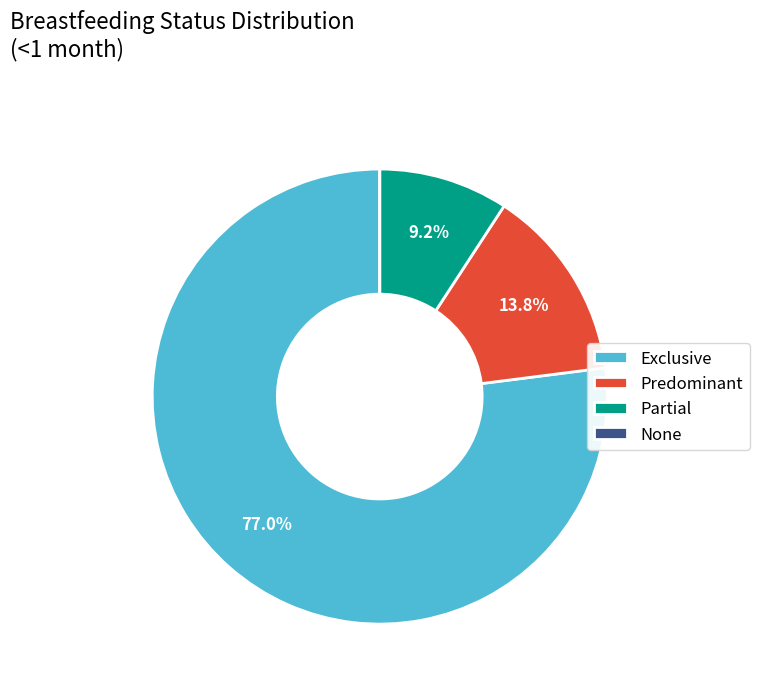

Is it true that Exclusive is 91% of the pie?

False